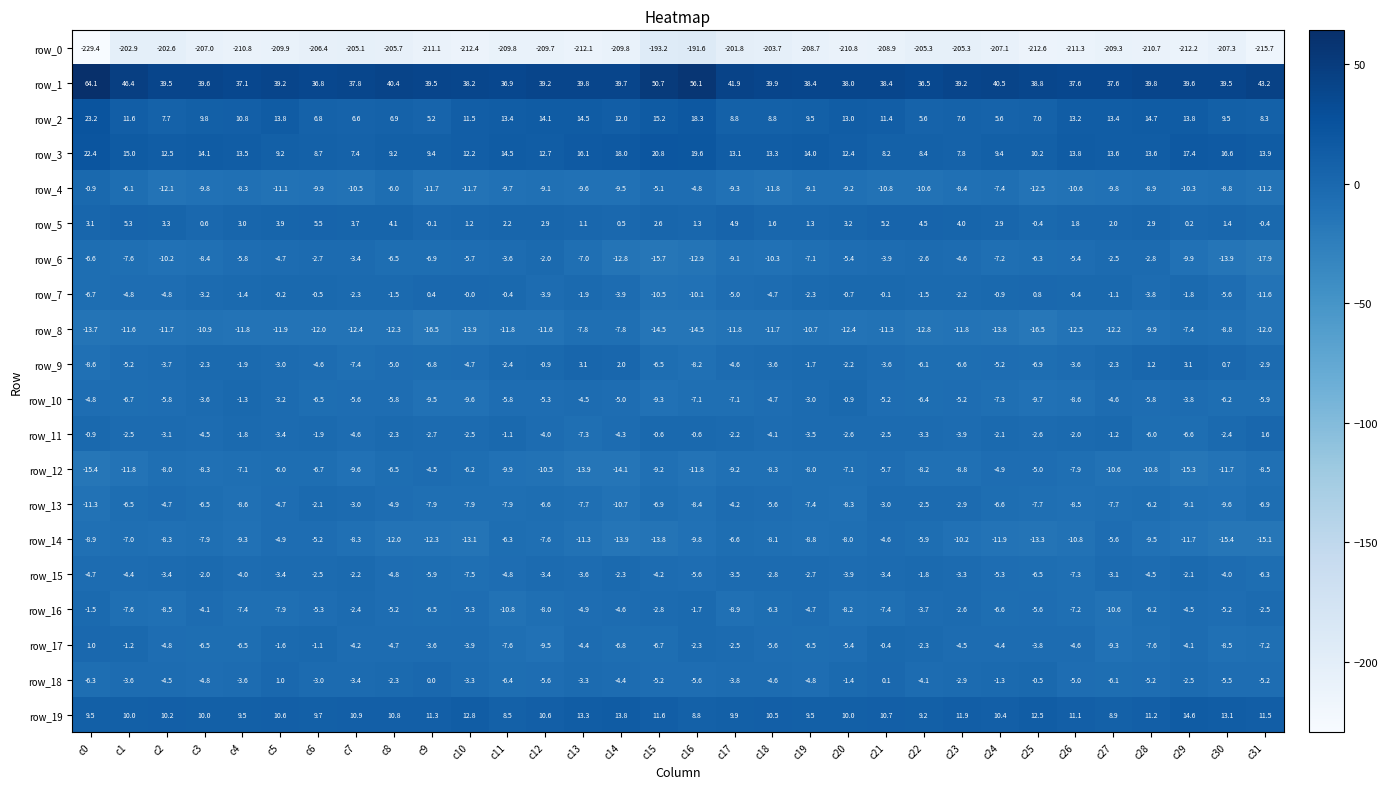

The row_3 series shows 13.9 at c31. True or false?

True